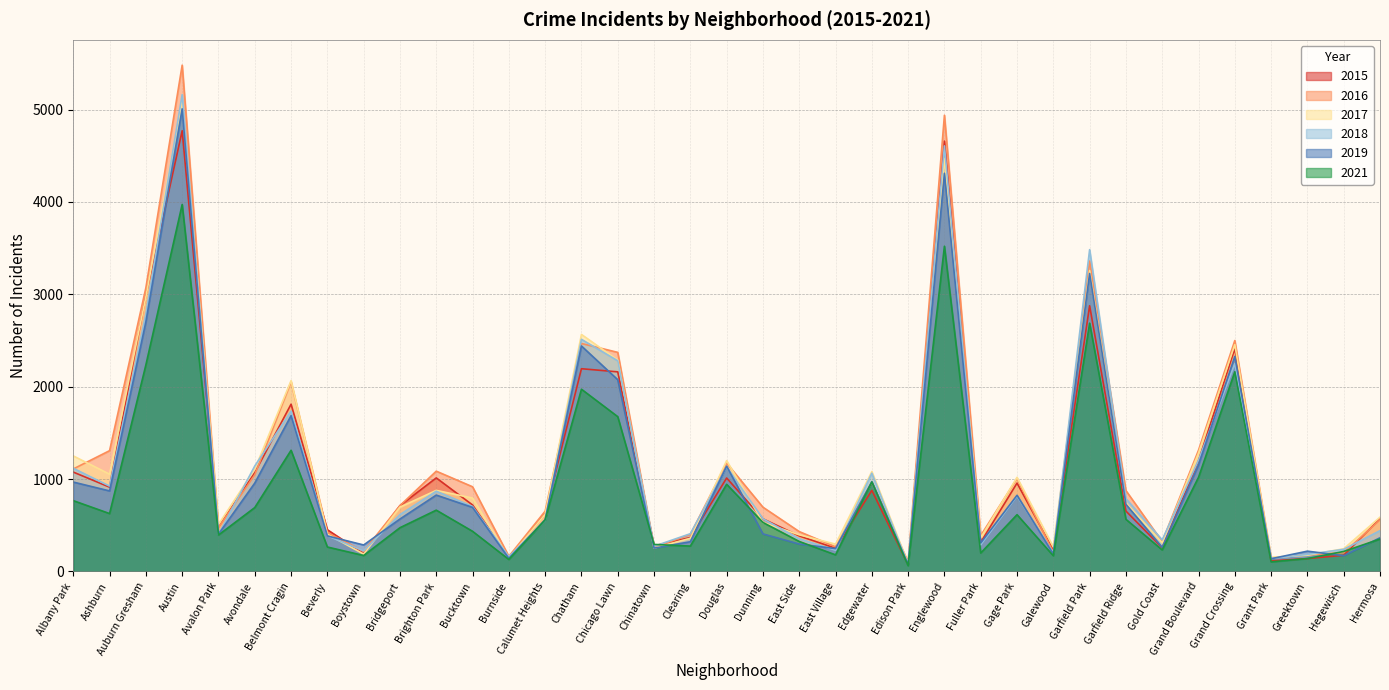

At which label does 2021 first exceed 531?

Albany Park